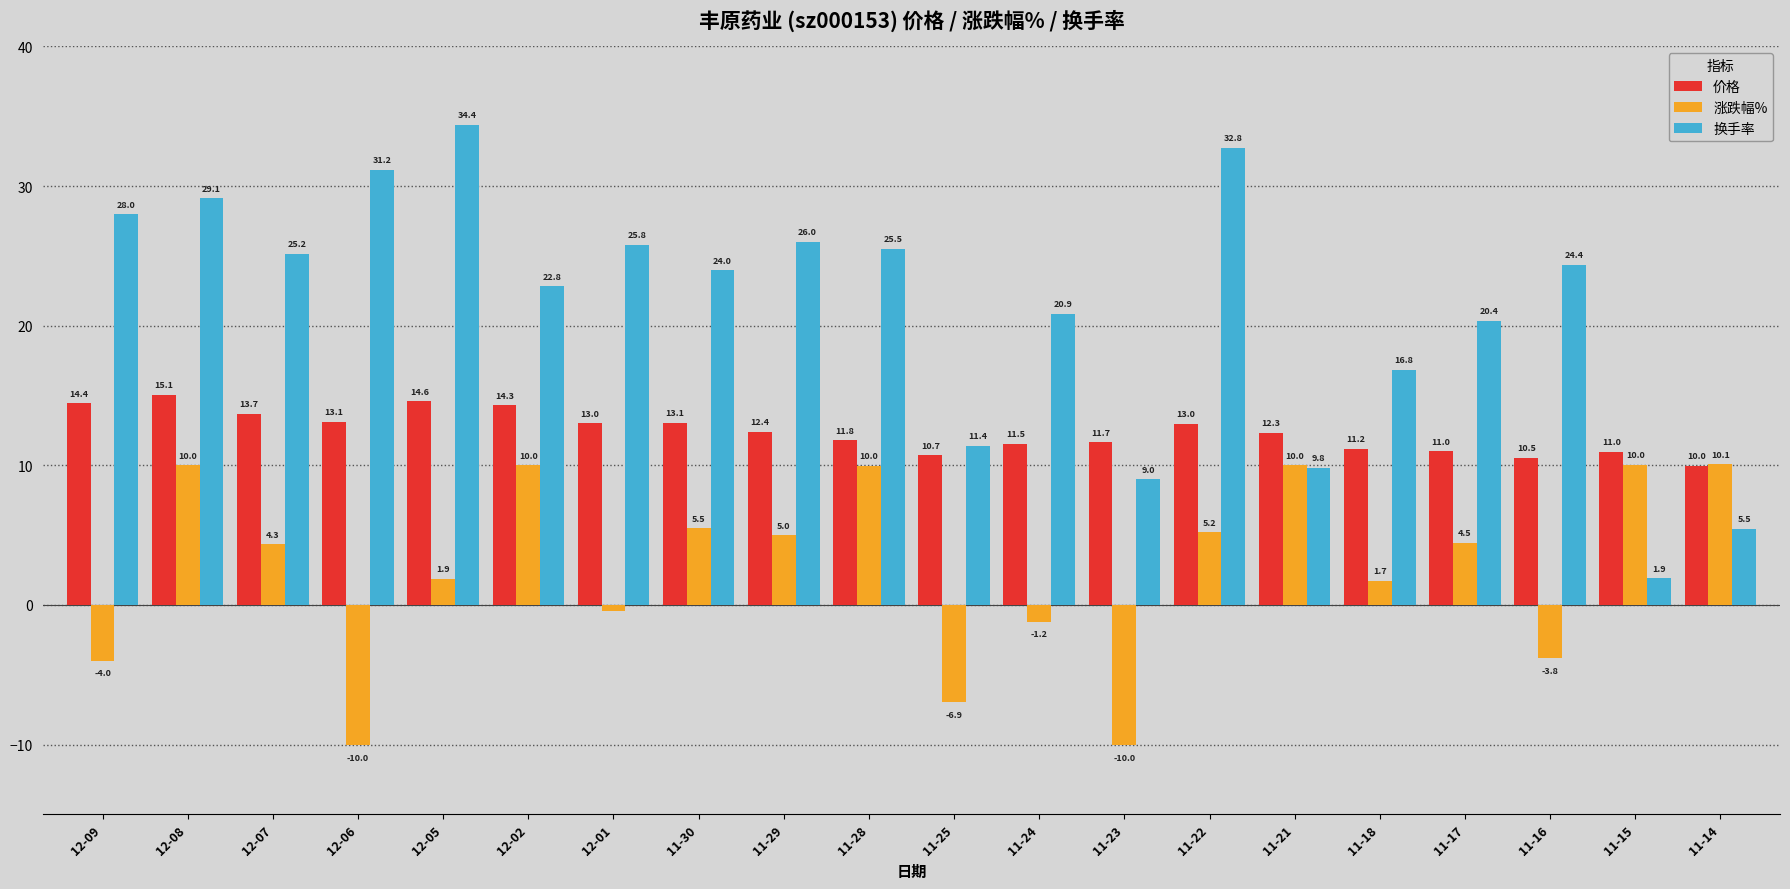

Which label corresponds to the largest value in the chart?

12-05